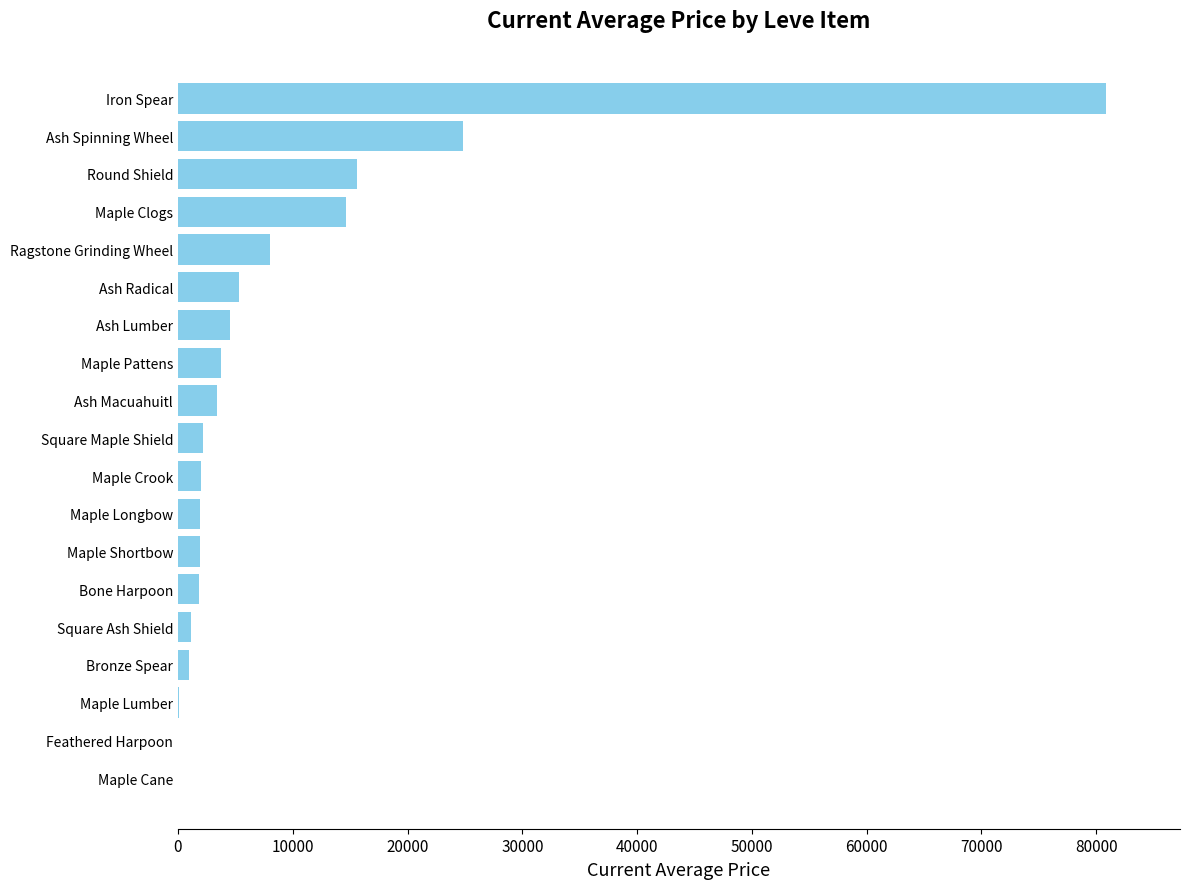

How many data points does each series have?

19